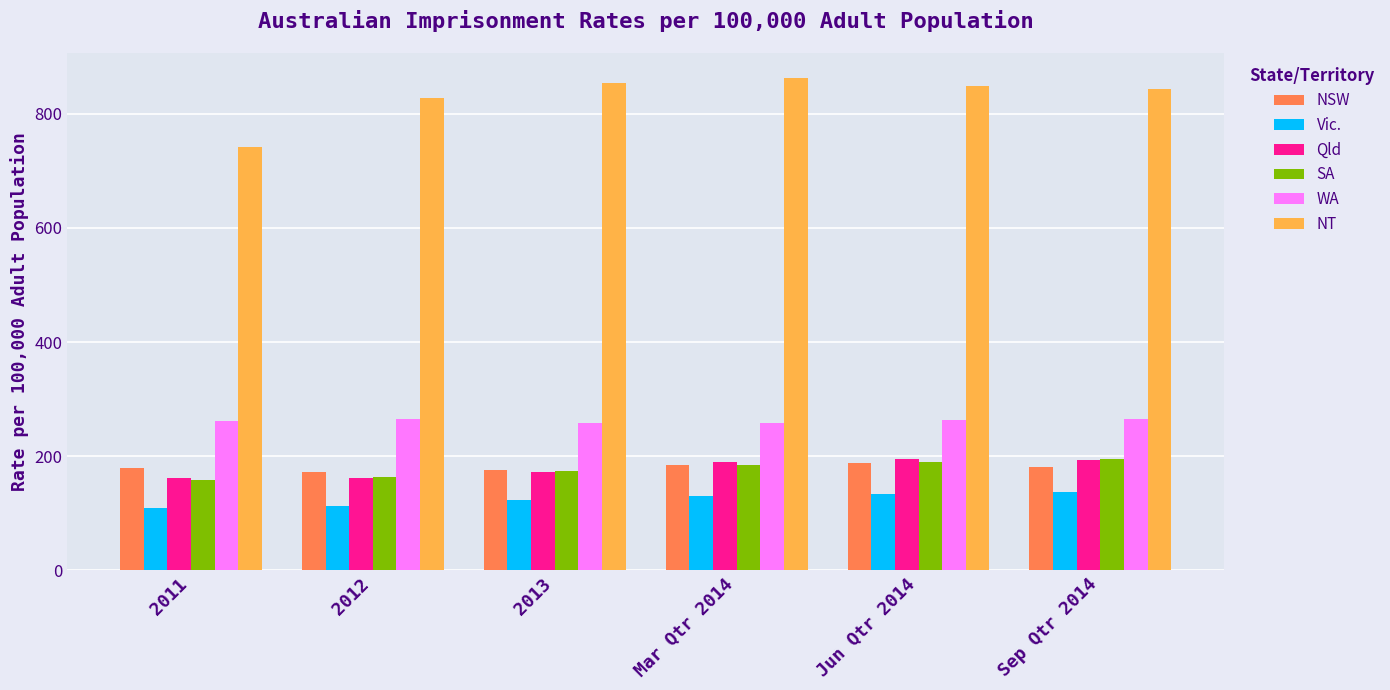

What are all the series names shown in the legend?

NSW, Vic., Qld, SA, WA, NT